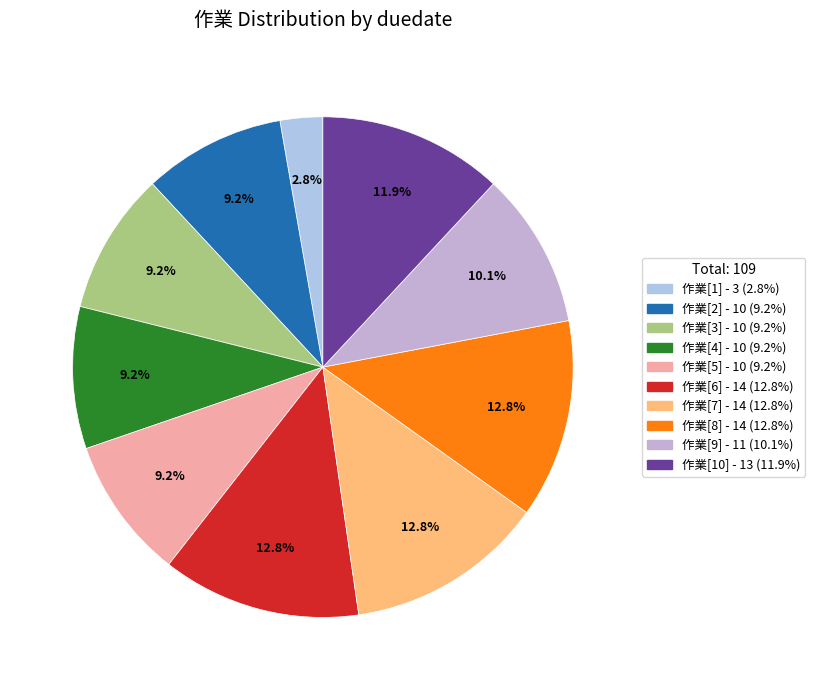

How many segments does this pie chart have?

10